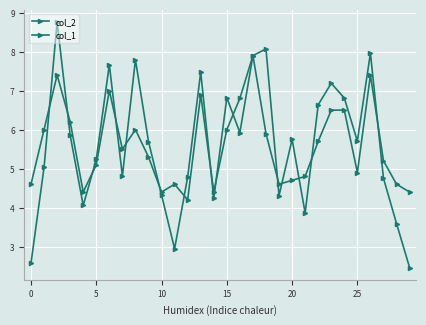

How many lines are shown in the chart?

2